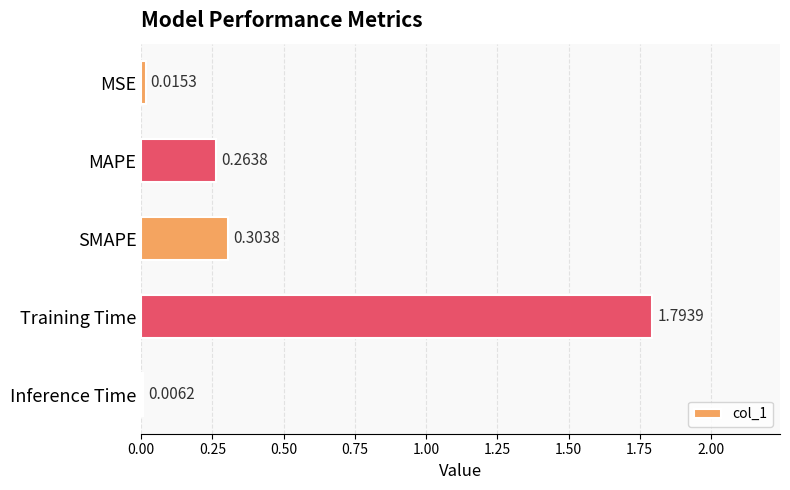

Where is the data nearest to the value 0?

Inference Time